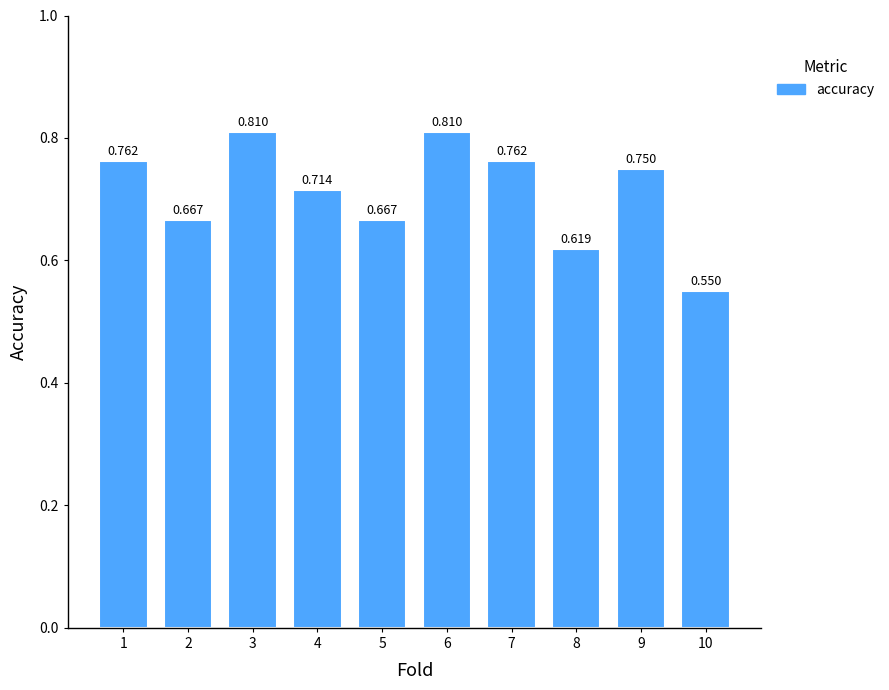

Reading left to right, what are all the values shown in this chart?

0.8	0.7	0.8	0.7	0.7	0.8	0.8	0.6	0.8	0.6